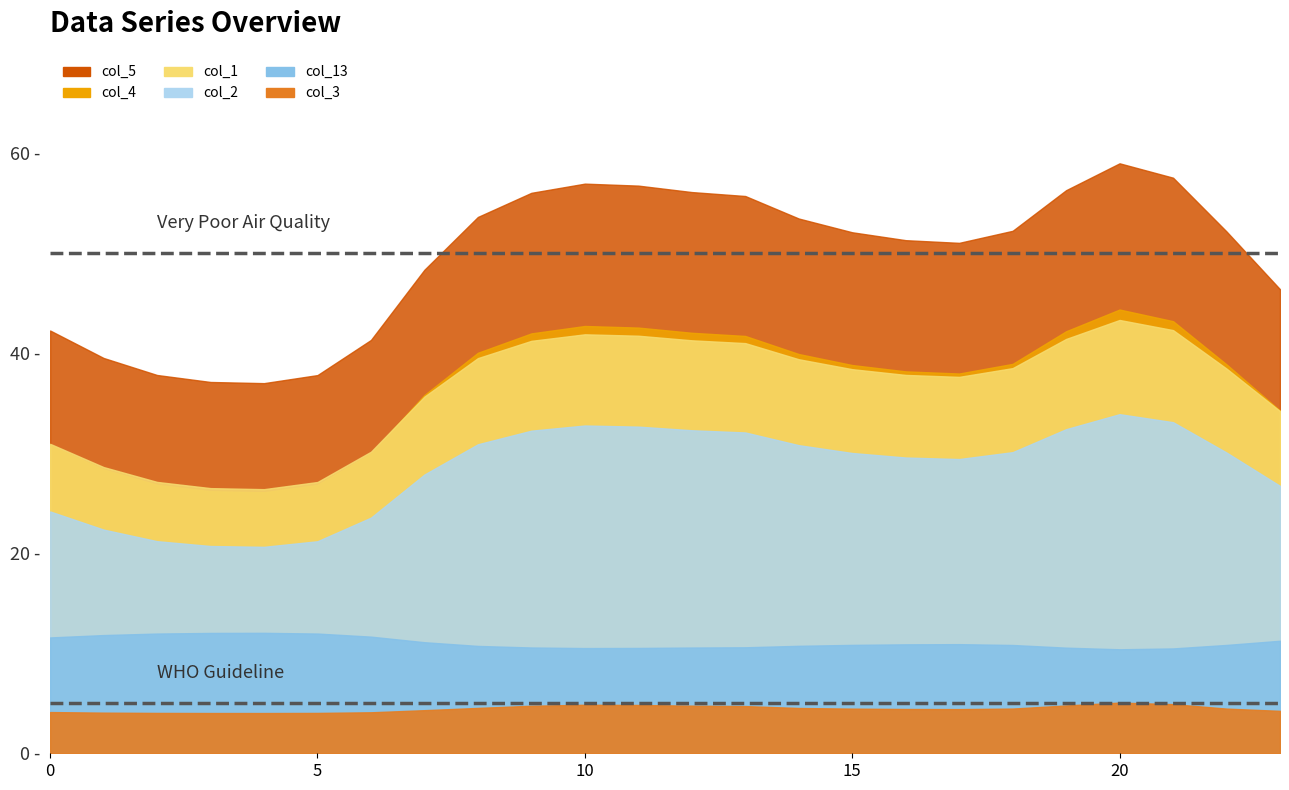

At which category does col_5 reach its first local valley?

4